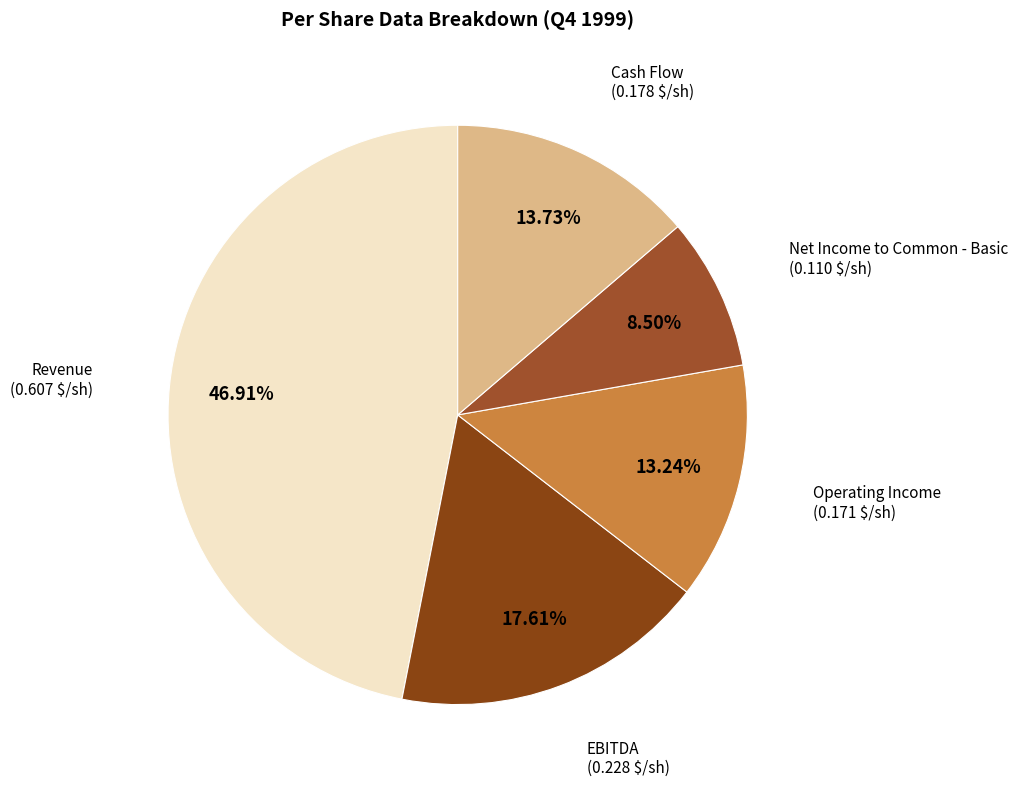

Which has a higher value, Revenue or EBITDA?

Revenue